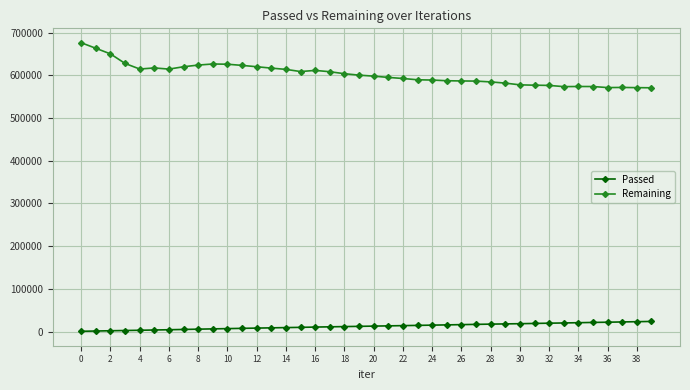

Rank the series by their average value, from lowest to highest.

Passed, Remaining